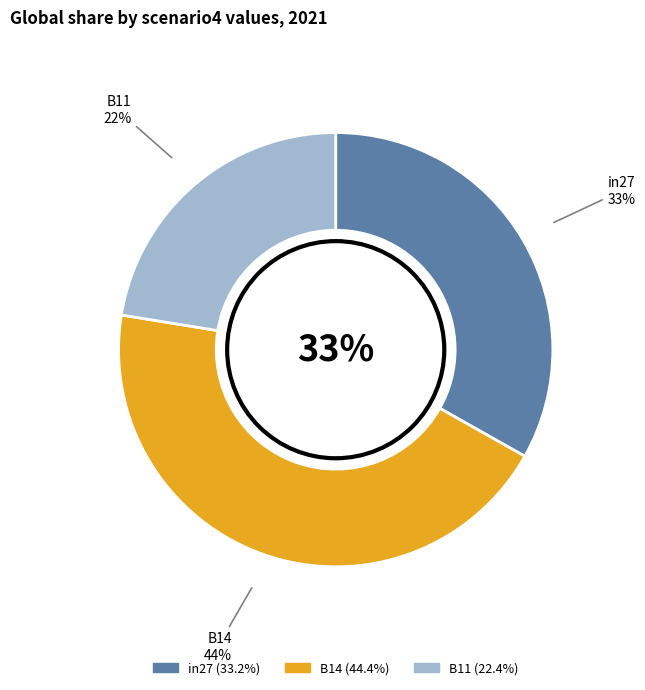

To the nearest percent, what is the average slice percentage?

33%